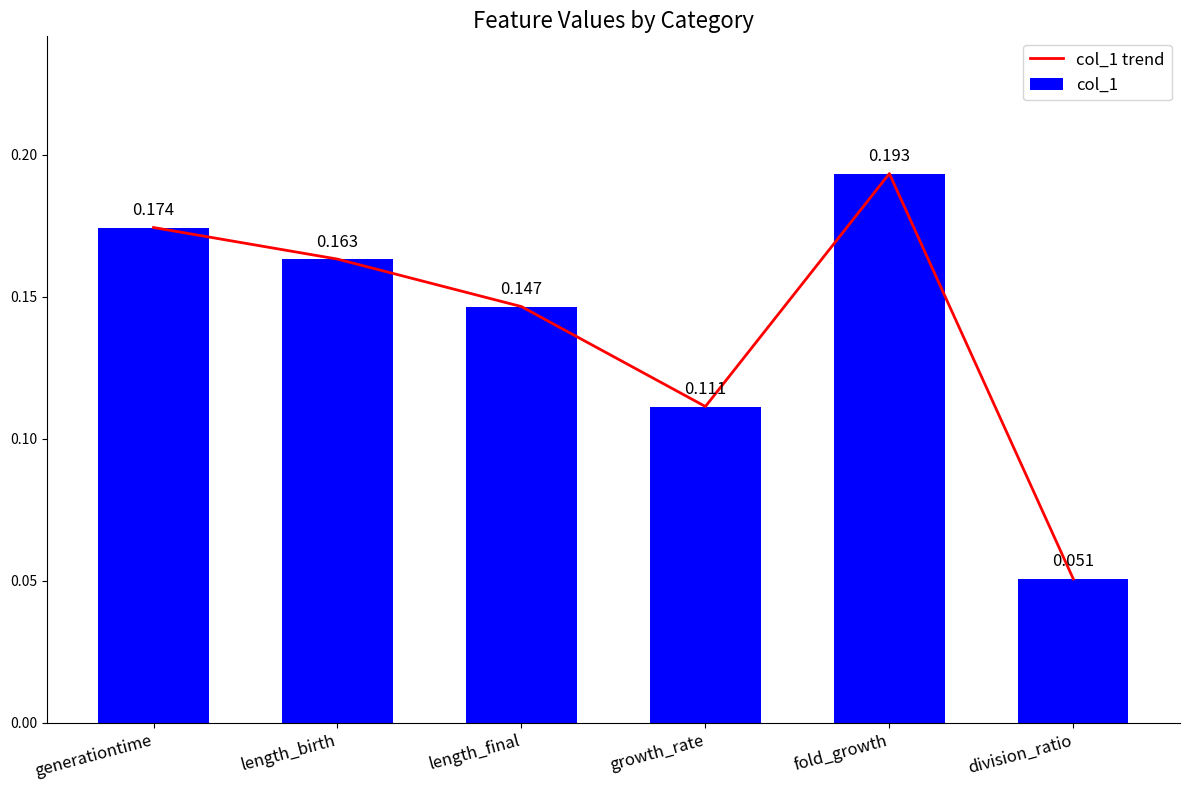

Which category has the lowest value in the col_1 series?

division_ratio